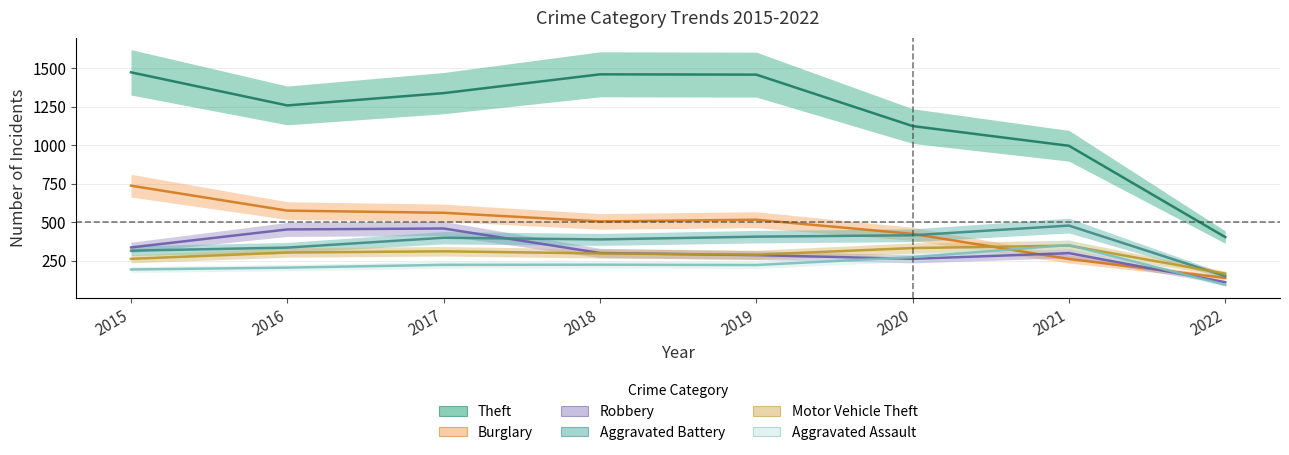

What is the sum of the Aggravated Assault values at 2022 and 2019?

317